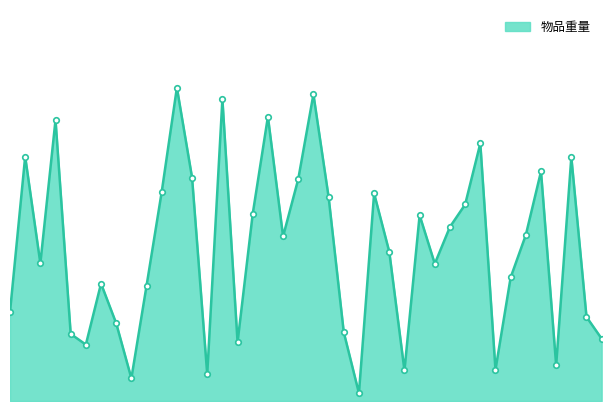

What is the average value?

48.0